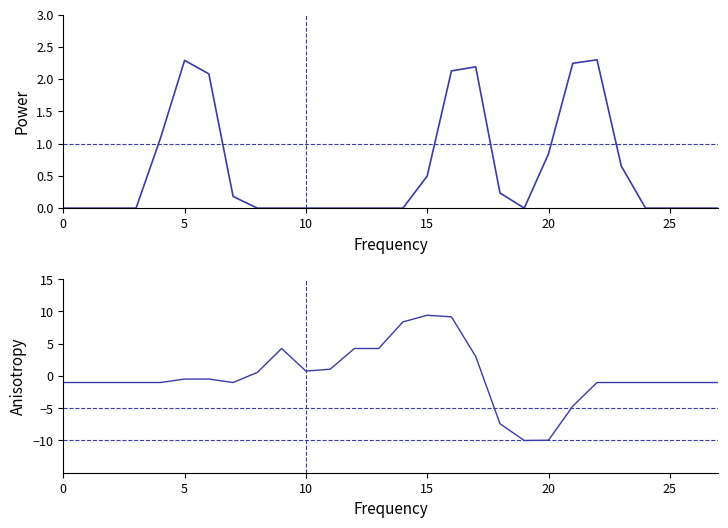

In col_11, how many points are lower than both neighbors (excluding endpoints)?

1